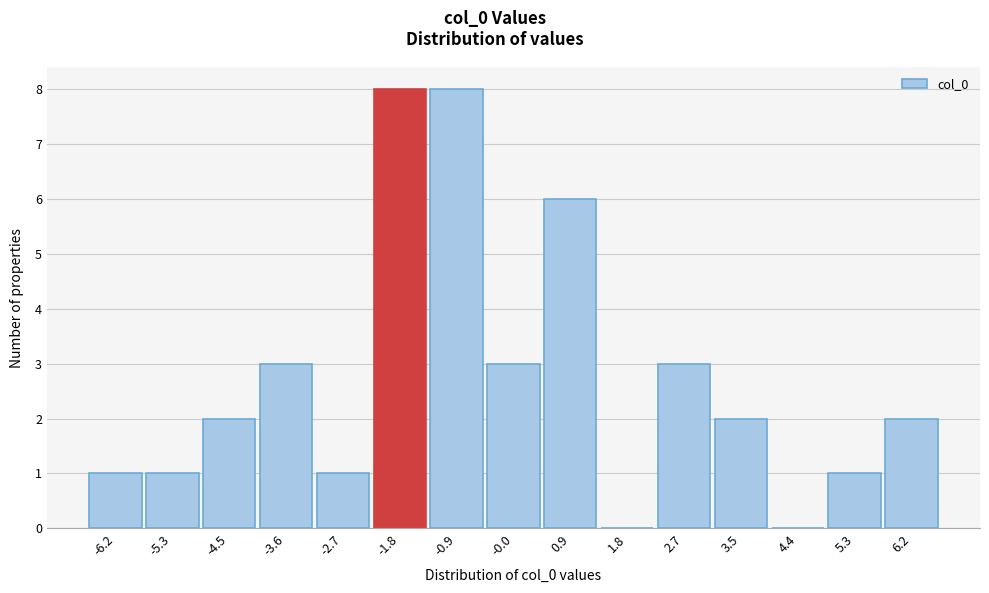

What is the height of the bar covering 3.1 to 4.0 on the x-axis? Neither the bar edges nor the heights are printed on the chart, so give them approximately, as read against the axes.

2